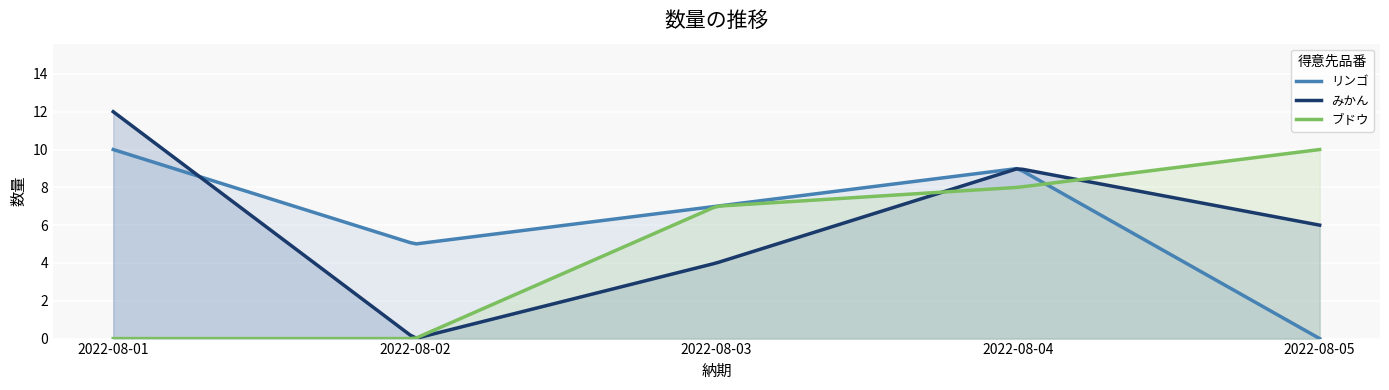

The value of みかん at 2022-08-03 is 4. True or false?

True